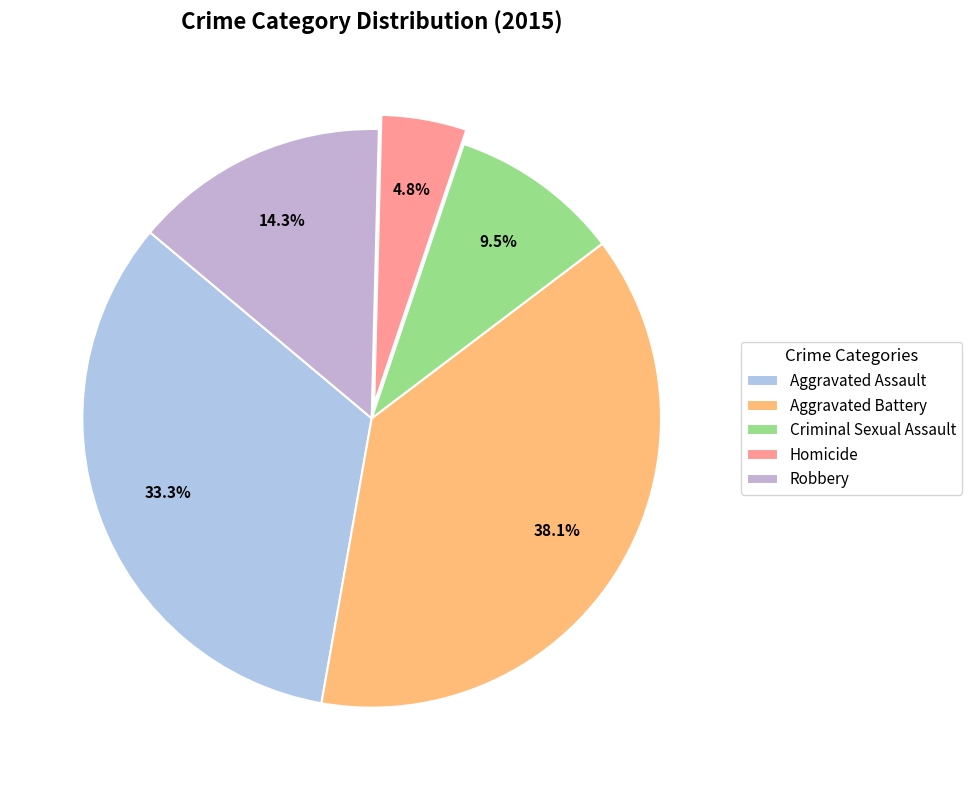

Is it true that Aggravated Assault is 44% of the pie?

False